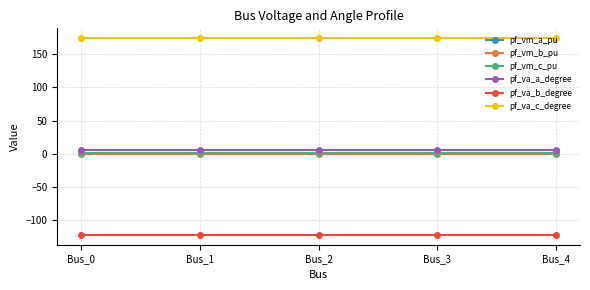

Reading left to right, transcribe all the data shown in this chart.

pf_vm_a_pu: Bus_0=0.9	Bus_1=0.9	Bus_2=0.9	Bus_3=0.9	Bus_4=0.9
pf_vm_b_pu: Bus_0=0.2	Bus_1=0.2	Bus_2=0.2	Bus_3=0.2	Bus_4=0.2
pf_vm_c_pu: Bus_0=0.8	Bus_1=0.8	Bus_2=0.8	Bus_3=0.8	Bus_4=0.8
pf_va_a_degree: Bus_0=5.2	Bus_1=5.2	Bus_2=5.2	Bus_3=5.2	Bus_4=5.2
pf_va_b_degree: Bus_0=-122.1	Bus_1=-122.1	Bus_2=-122.1	Bus_3=-122.1	Bus_4=-122.1
pf_va_c_degree: Bus_0=174.2	Bus_1=174.2	Bus_2=174.2	Bus_3=174.2	Bus_4=174.2